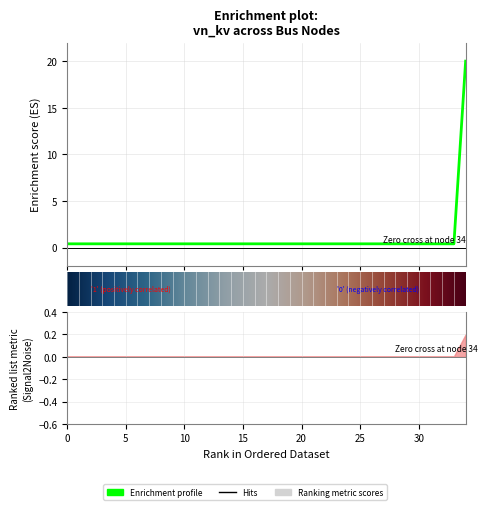

The chart shows a value of 0.4 at 11. True or false?

True